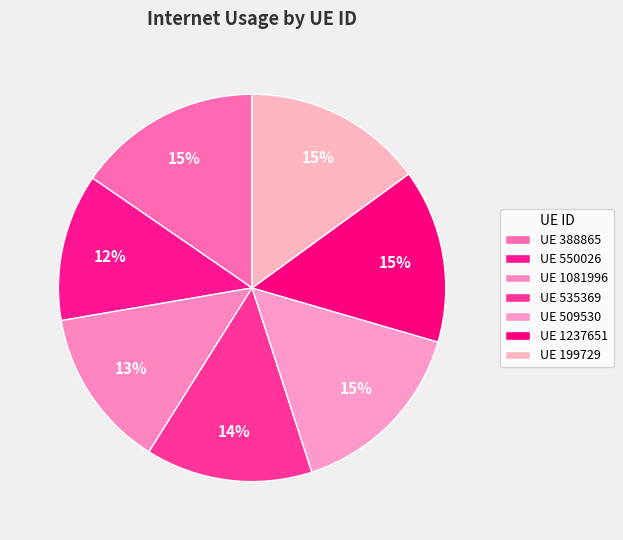

How many slices are in this pie chart?

7